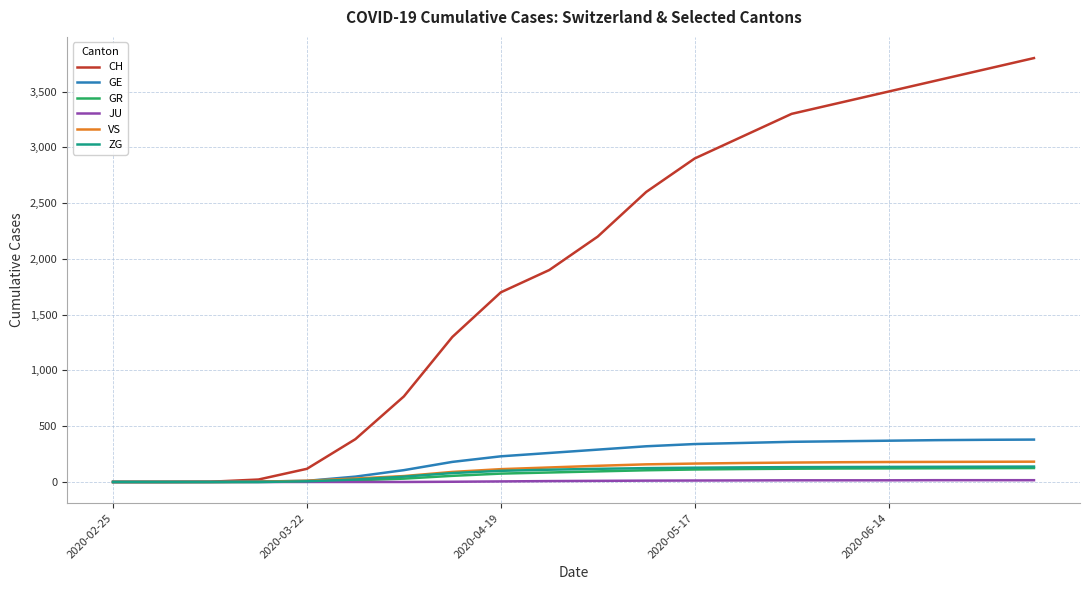

What is the maximum value for GE?

380